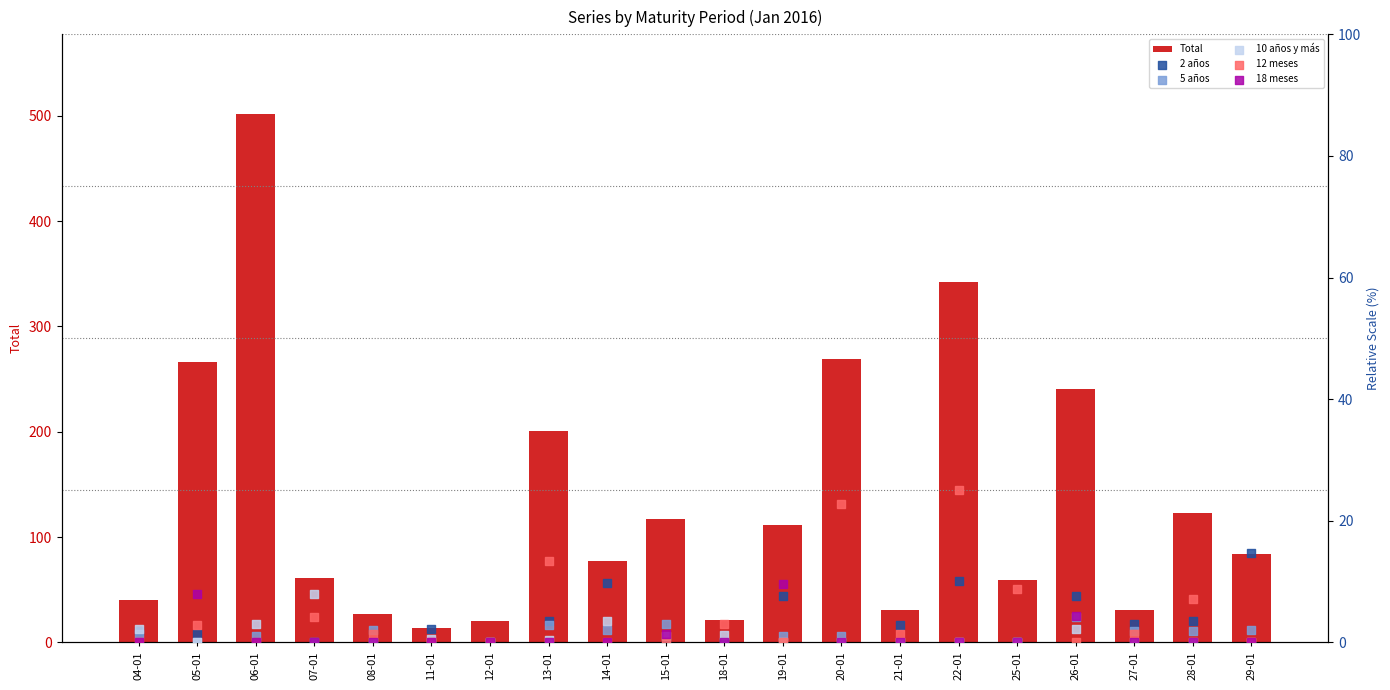

What are all the series names shown in the legend?

Total, 2 años, 5 años, 10 años y más, 12 meses, 18 meses